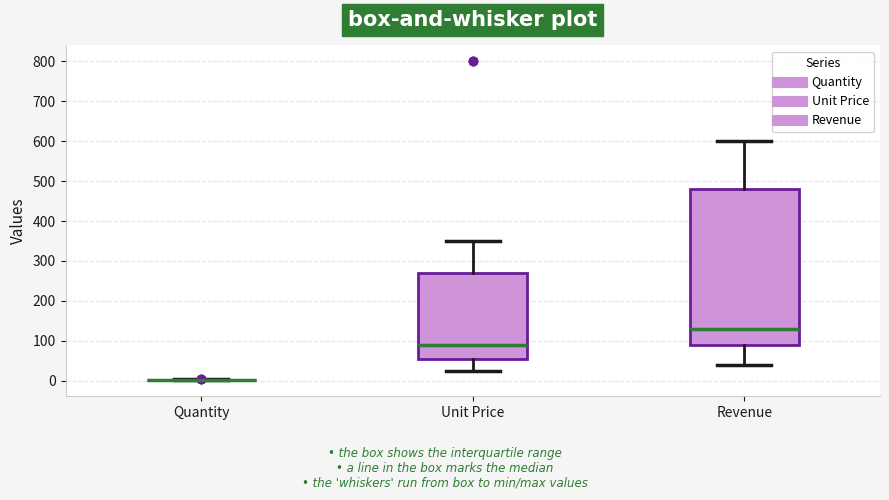

Which box is the tallest, from its lower edge to its upper edge?

Revenue